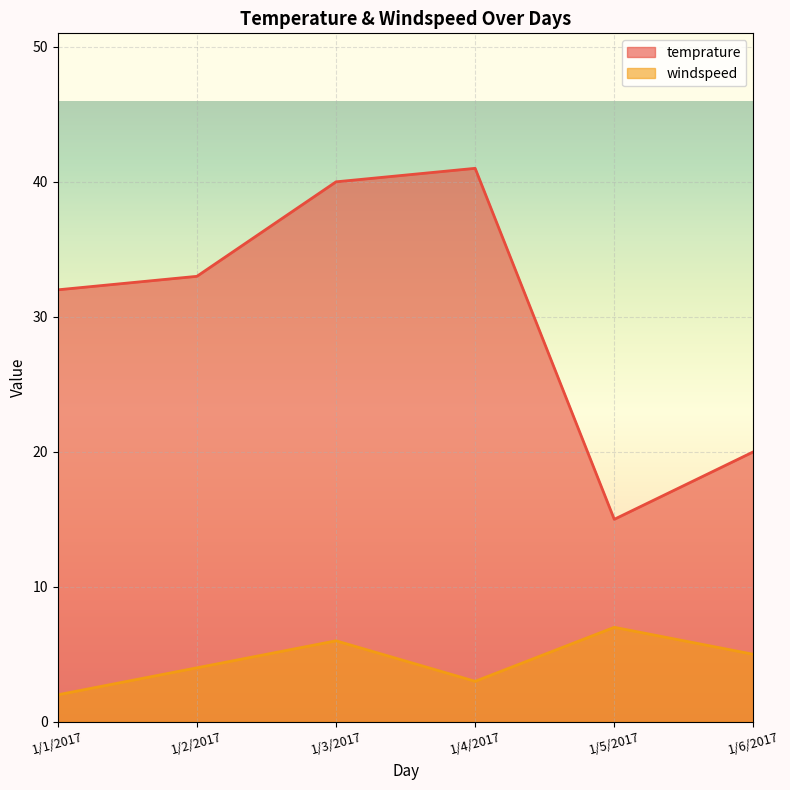

The temprature series shows 32 at 1/1/2017. True or false?

True